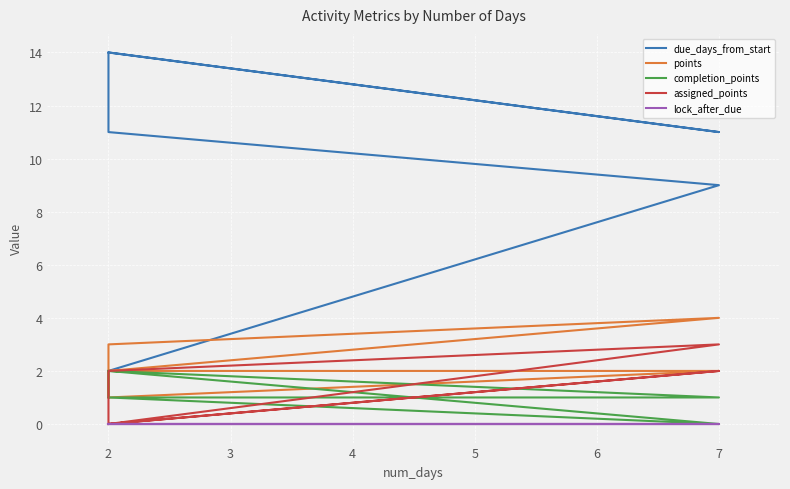

Is the value of assigned_points at 2 greater than the value of completion_points at 2?

No